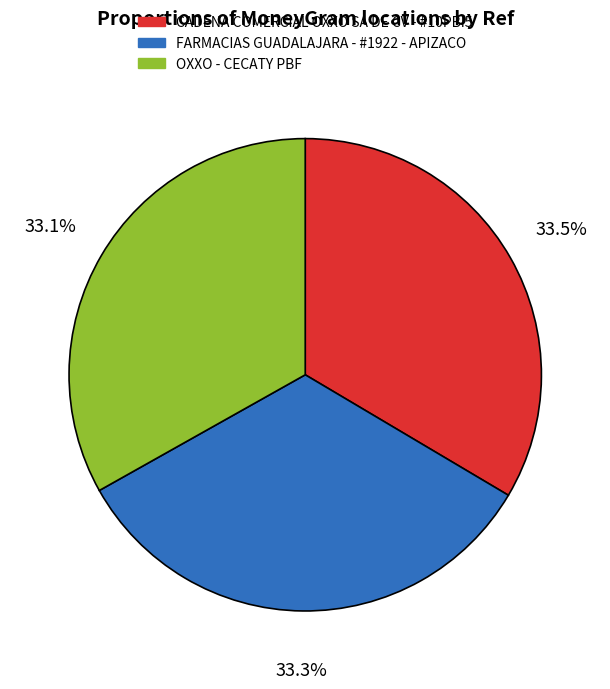

Is it true that CADENA COMERCIAL OXXO SA DE CV - #10PBI5 is 45% of the pie?

False